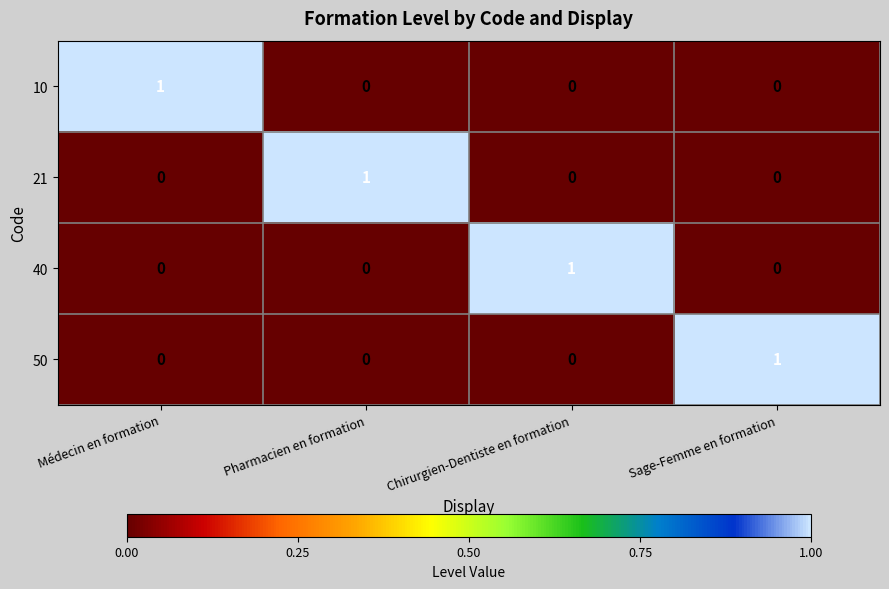

Count the 10 values in the range 0 to 1.

4